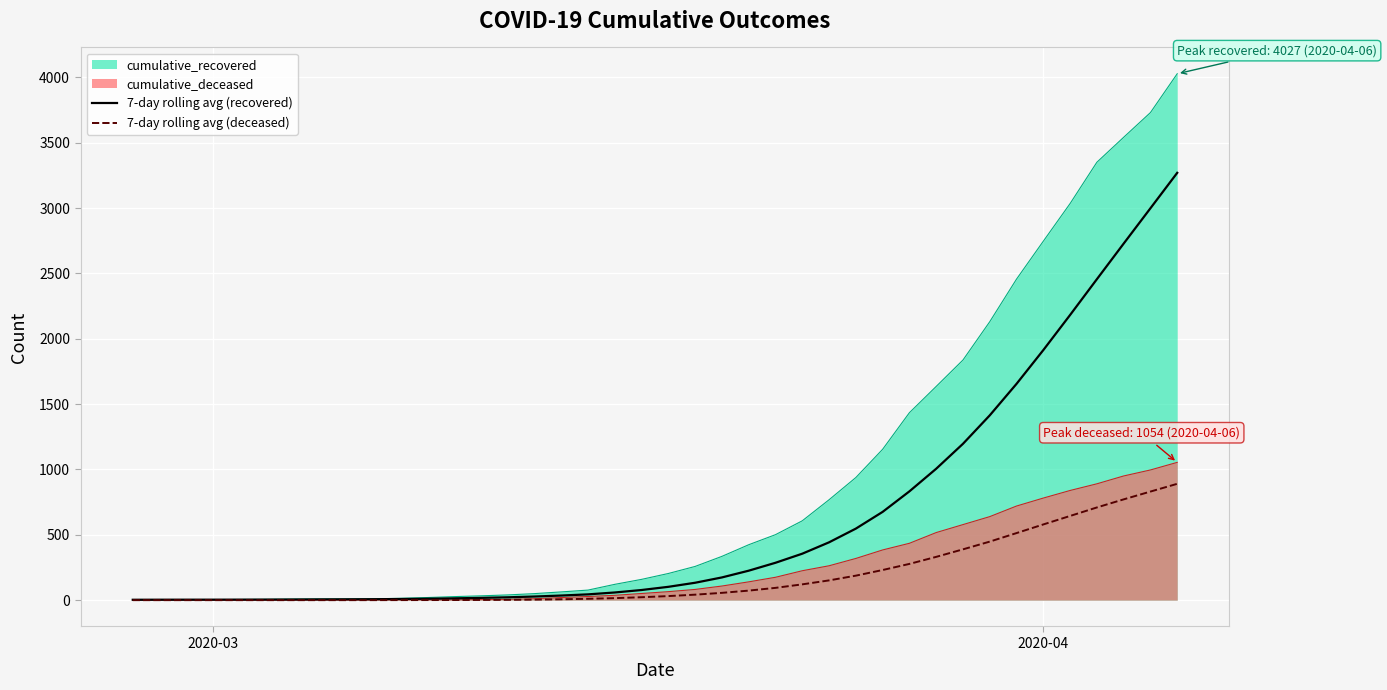

True or false: 7-day rolling avg (recovered) has more than 2 interior local peaks.

False